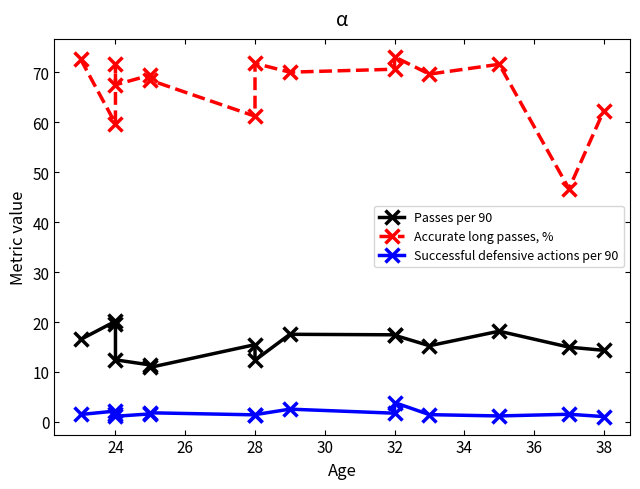

List the series in order of their overall mean, lowest first.

Successful defensive actions per 90, Passes per 90, Accurate long passes, %